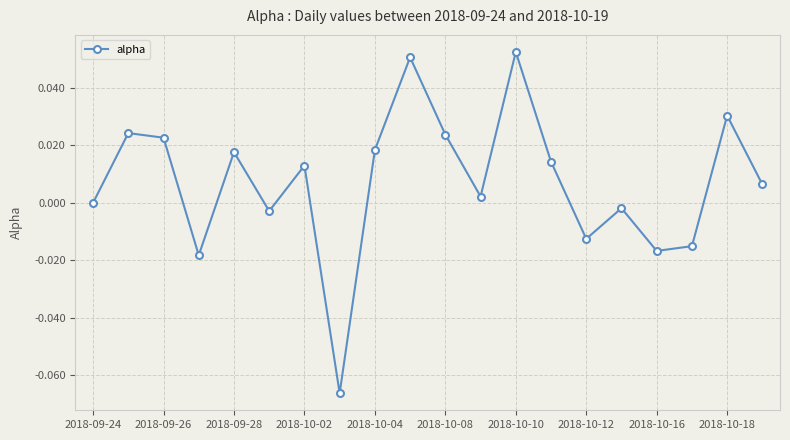

How many interior local peaks (higher than both neighbors) does the data have?

7